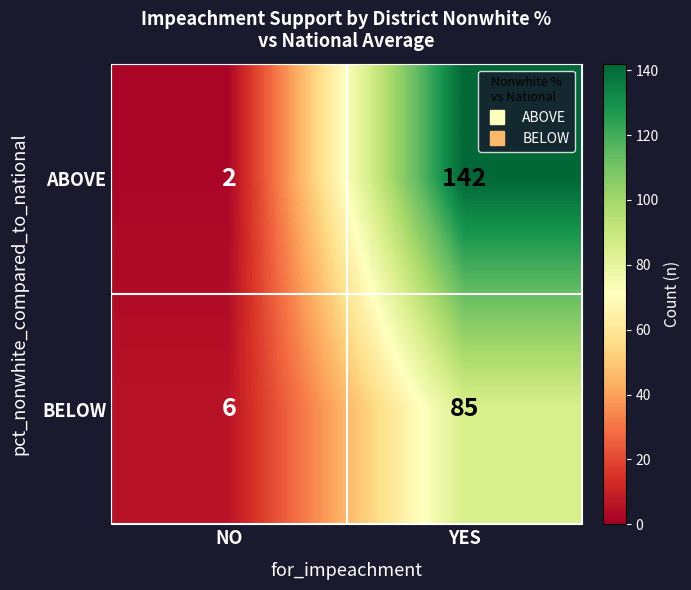

The ABOVE series shows 4 at NO. True or false?

False